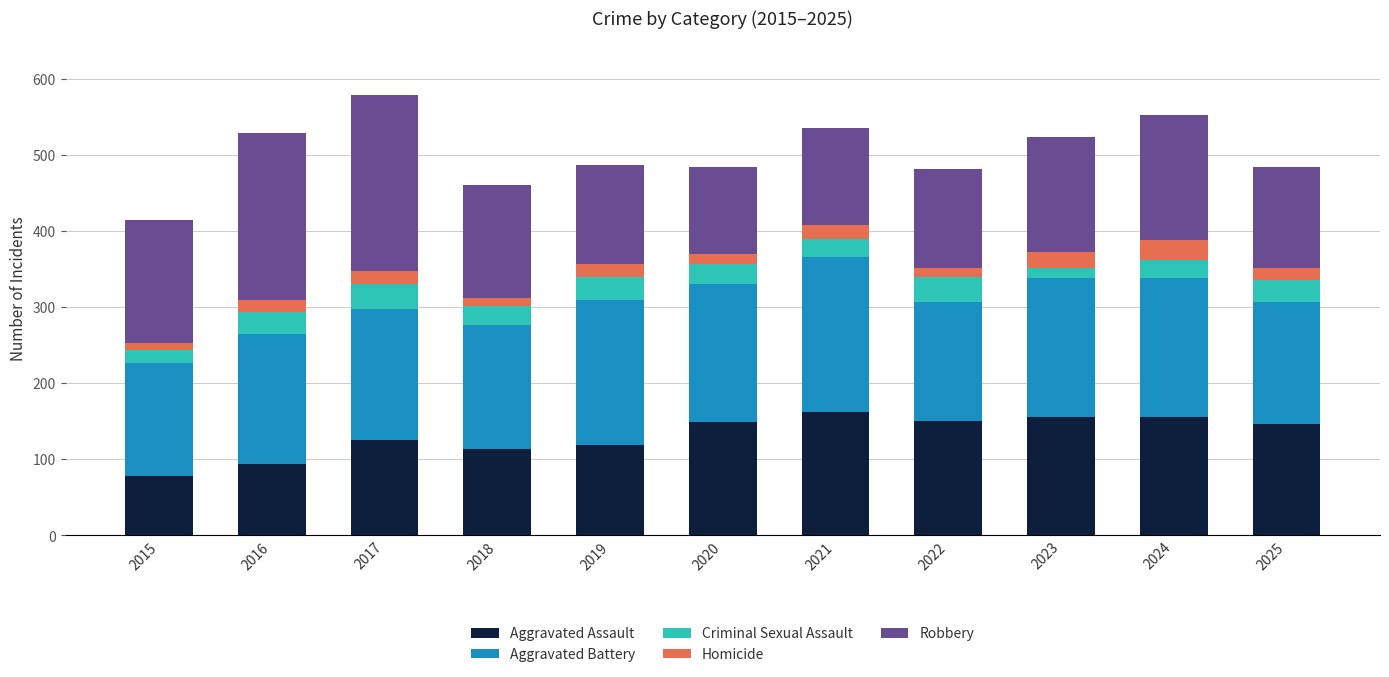

What is the highest value of the Aggravated Assault series?

162